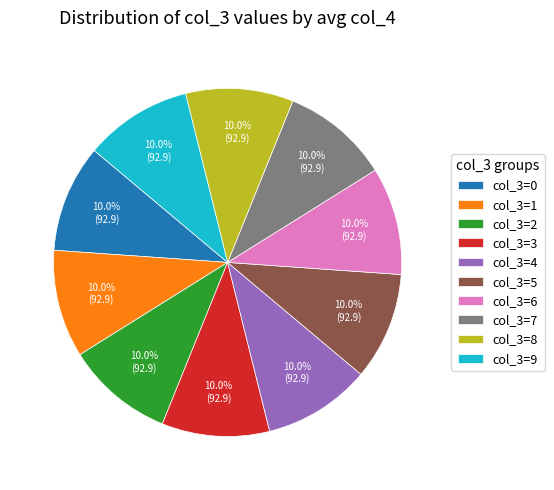

Does col_3=0 represent more than half of the total?

No